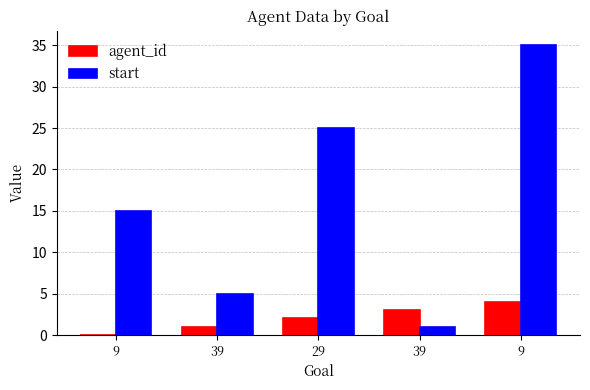

List the series in order of their overall mean, lowest first.

agent_id, start